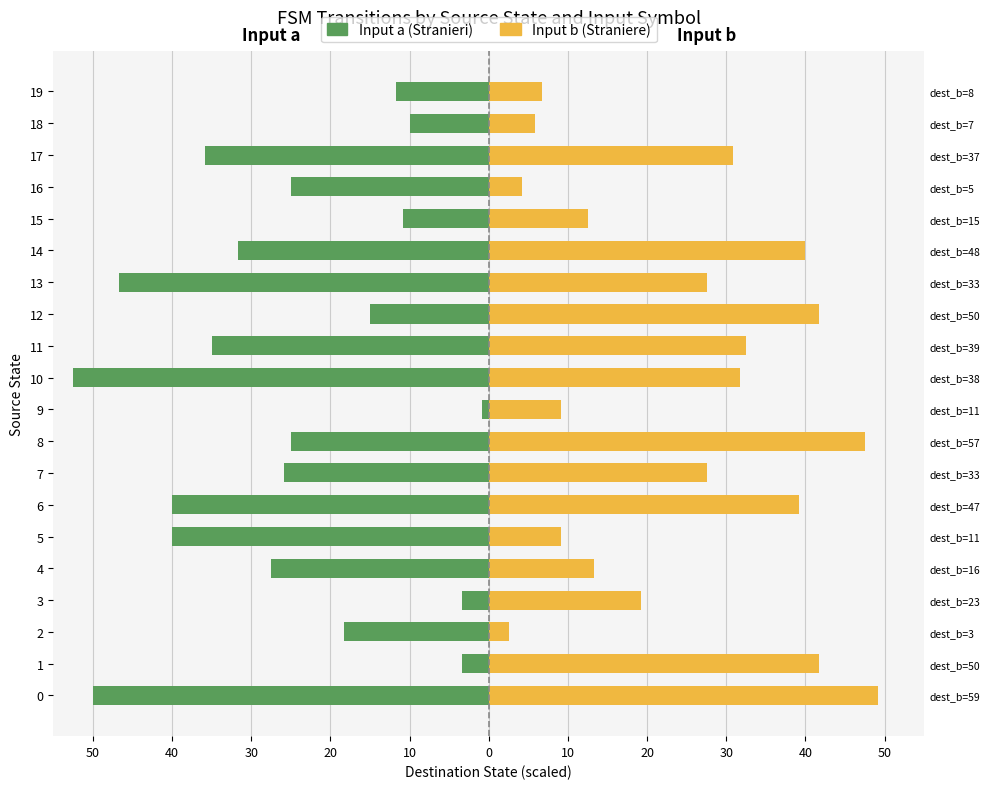

What is the smallest value displayed?

-52.5